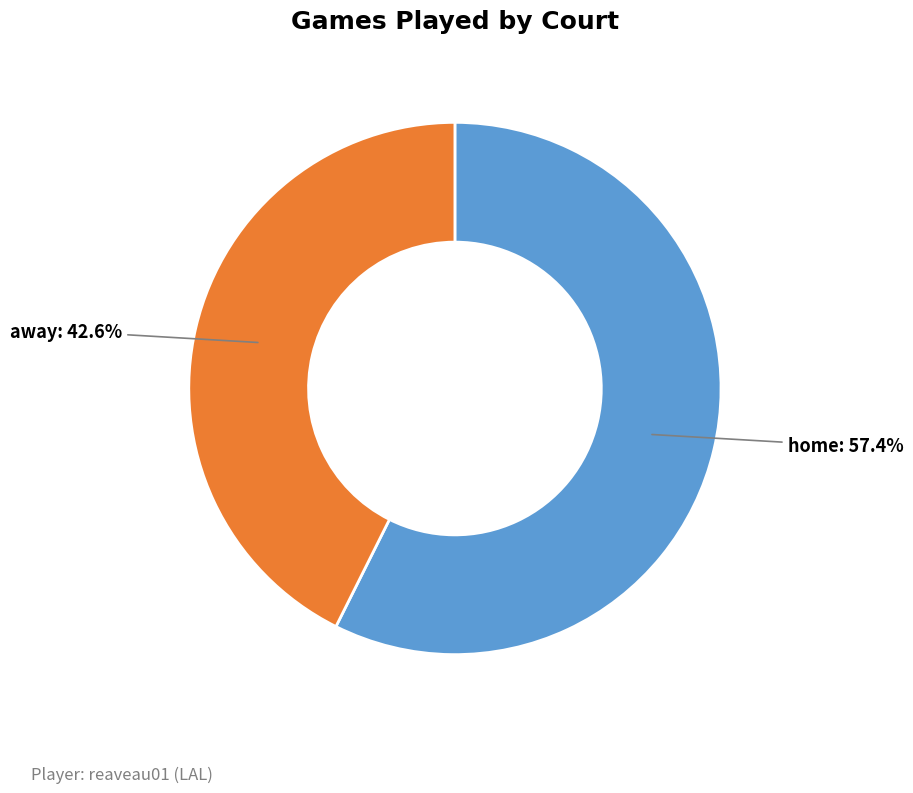

How many slices are in this pie chart?

2